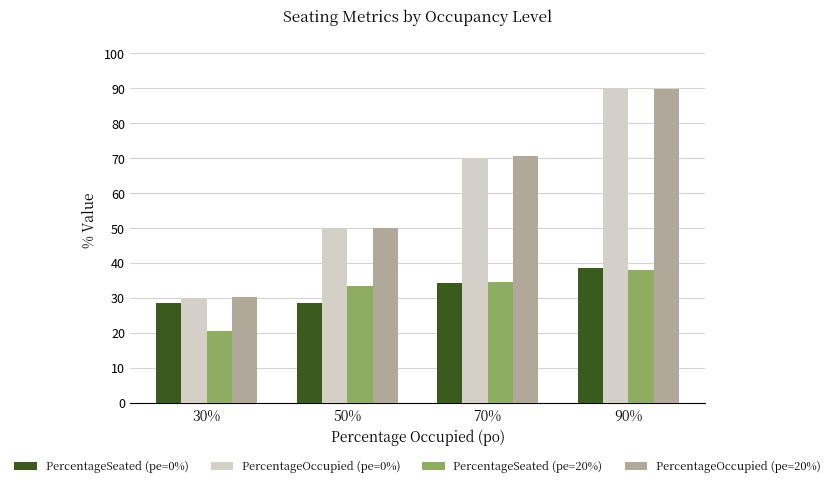

What is the sum of the PercentageSeated (pe=0%) values at 70% and 30%?

62.9